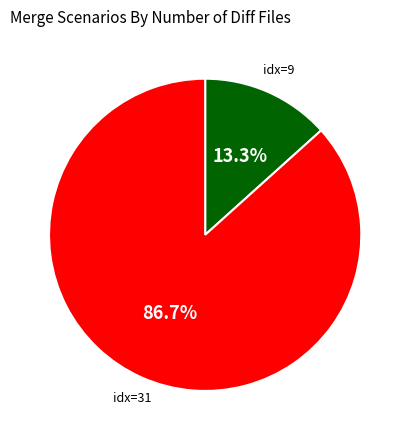

Is there any slice that represents more than half of the pie?

Yes